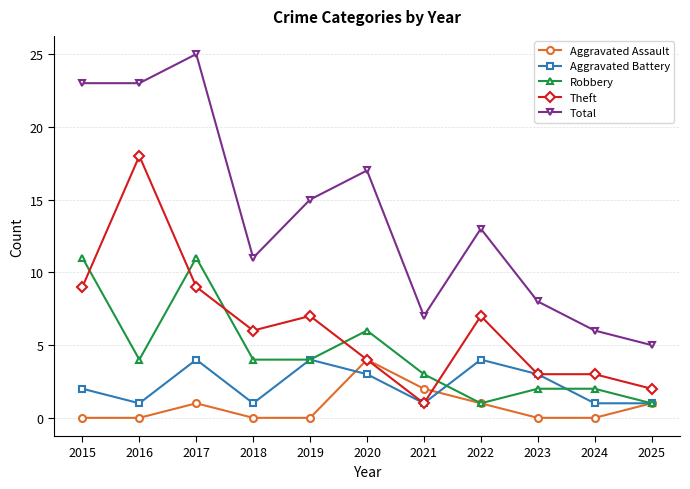

What is the highest value of the Total series?

25